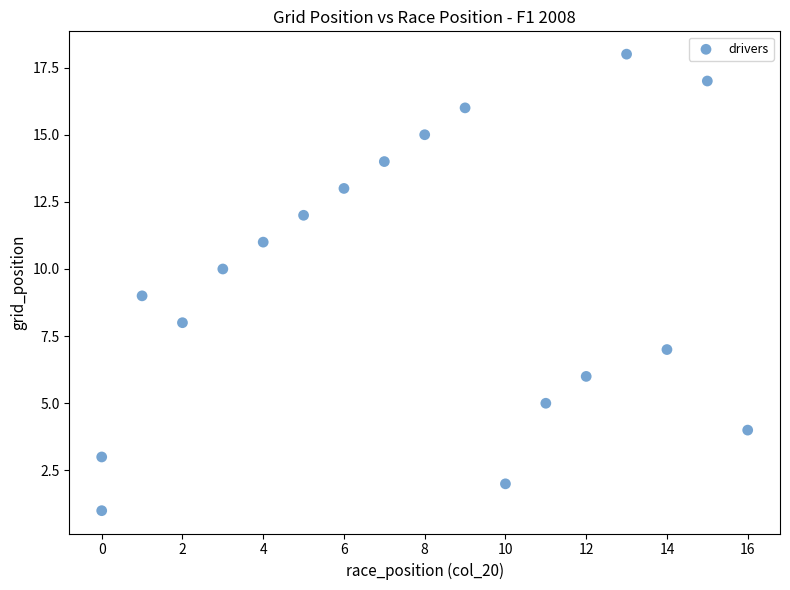

What is the range of Y values (max minus min)?

17